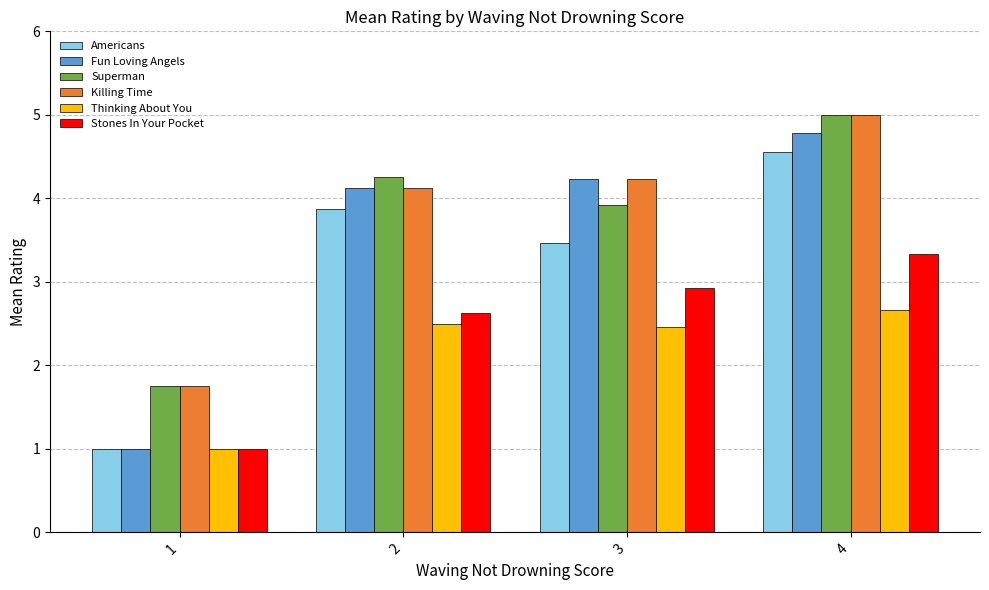

What is the spread (max minus min) of values at 3?

1.8